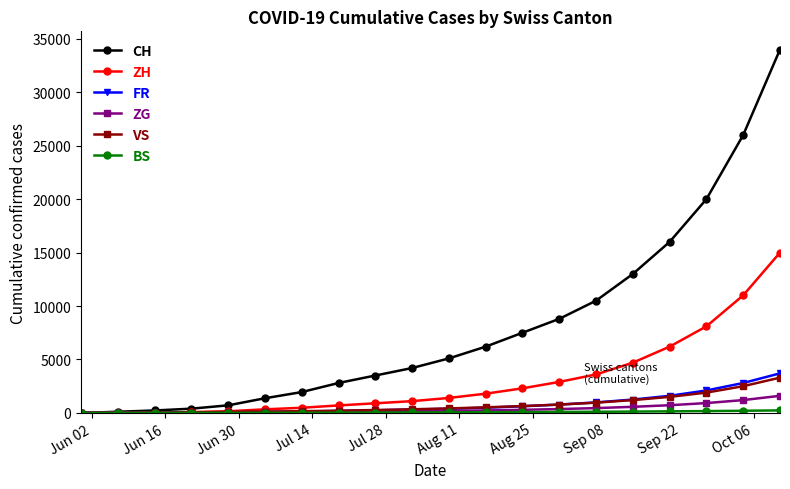

Which series has the largest range (max minus min)?

CH